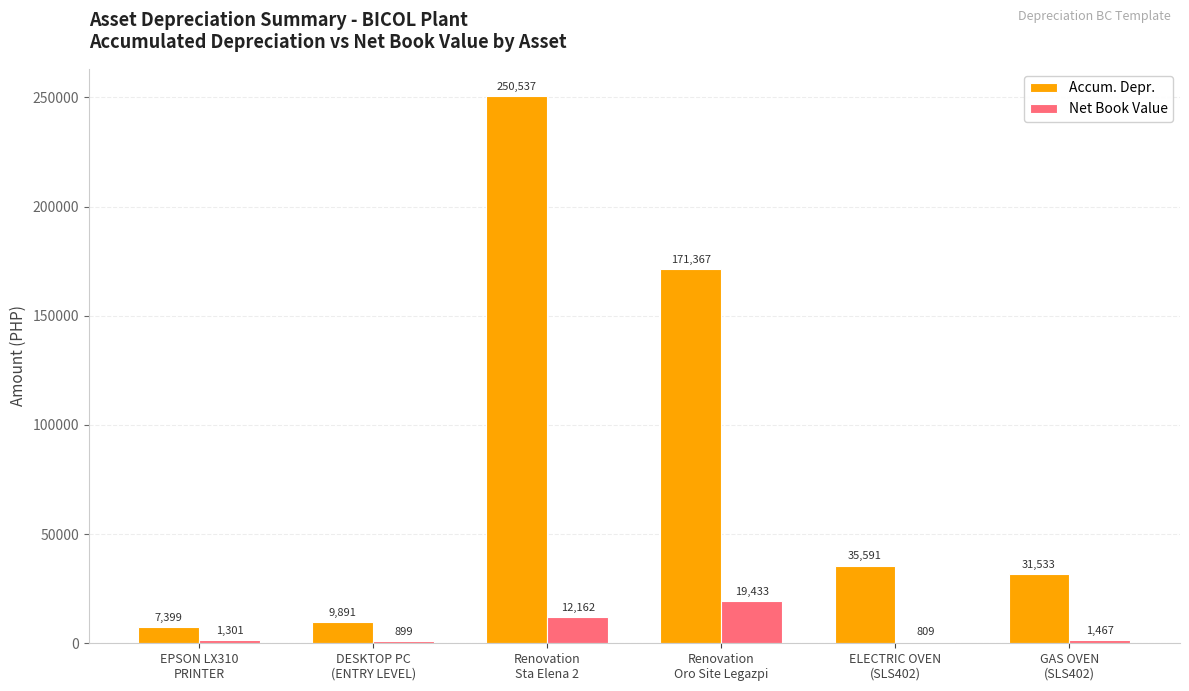

Which series has the largest total across all categories?

Accum. Depr.